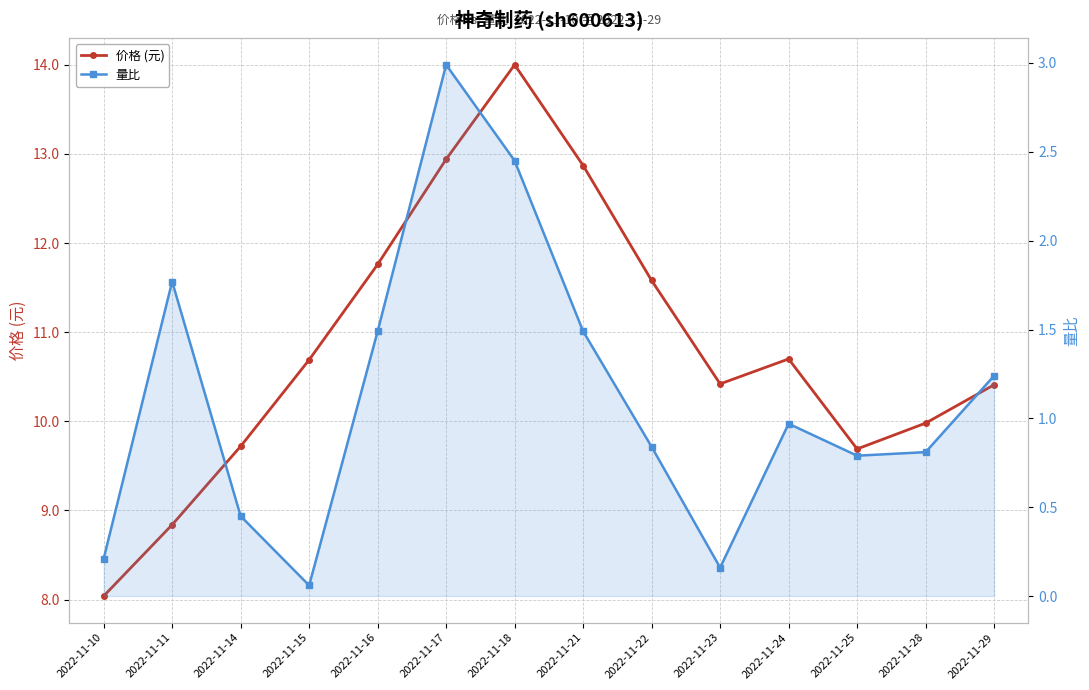

The value of 价格 (元) at 2022-11-17 is 17.8. True or false?

False